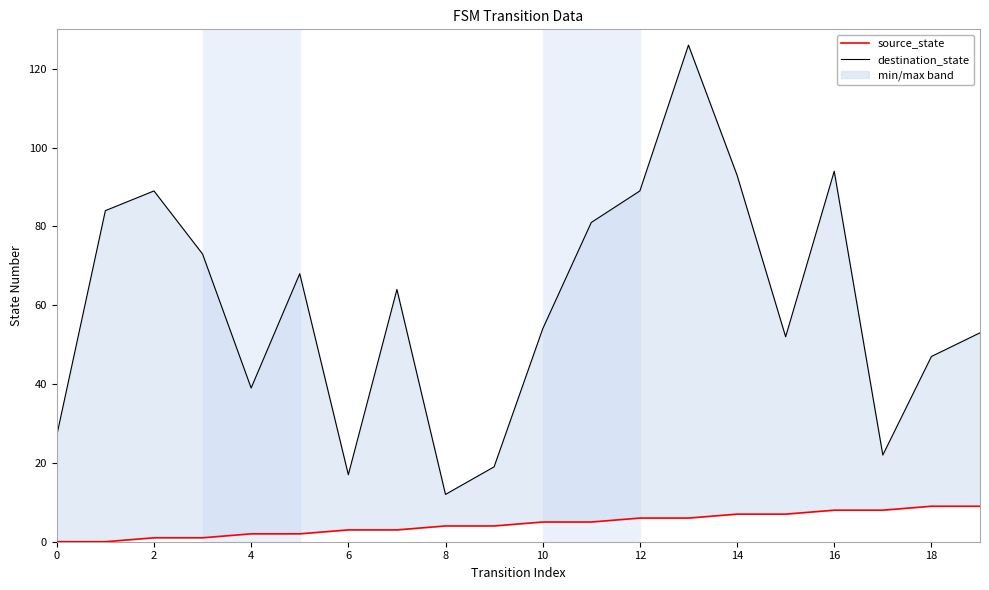

The value of source_state at 2 is 5. True or false?

False